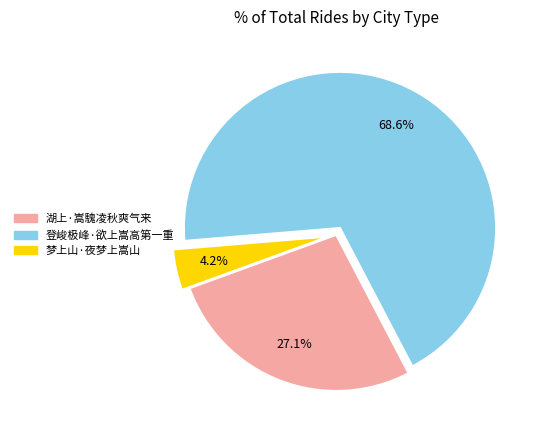

Which category has the smallest portion of the pie?

梦上山·夜梦上嵩山